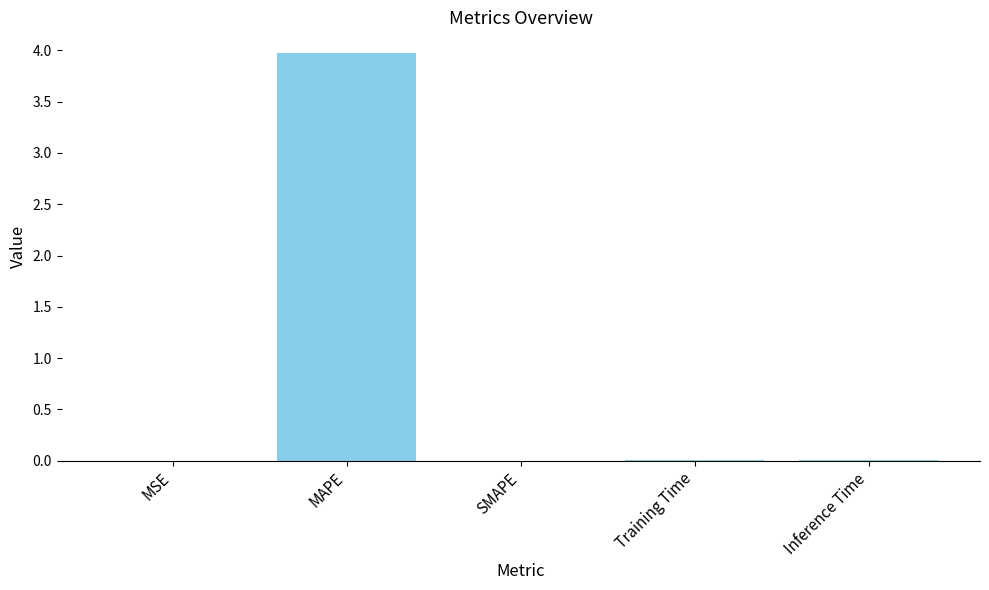

Does the chart contain stacked bars?

No